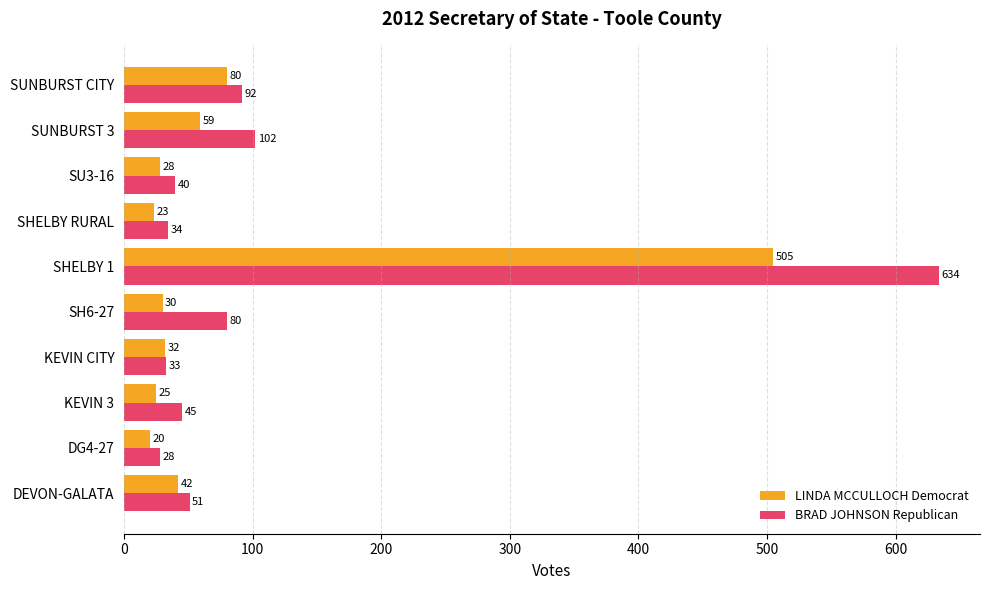

The LINDA MCCULLOCH Democrat series shows 103 at SUNBURST 3. True or false?

False